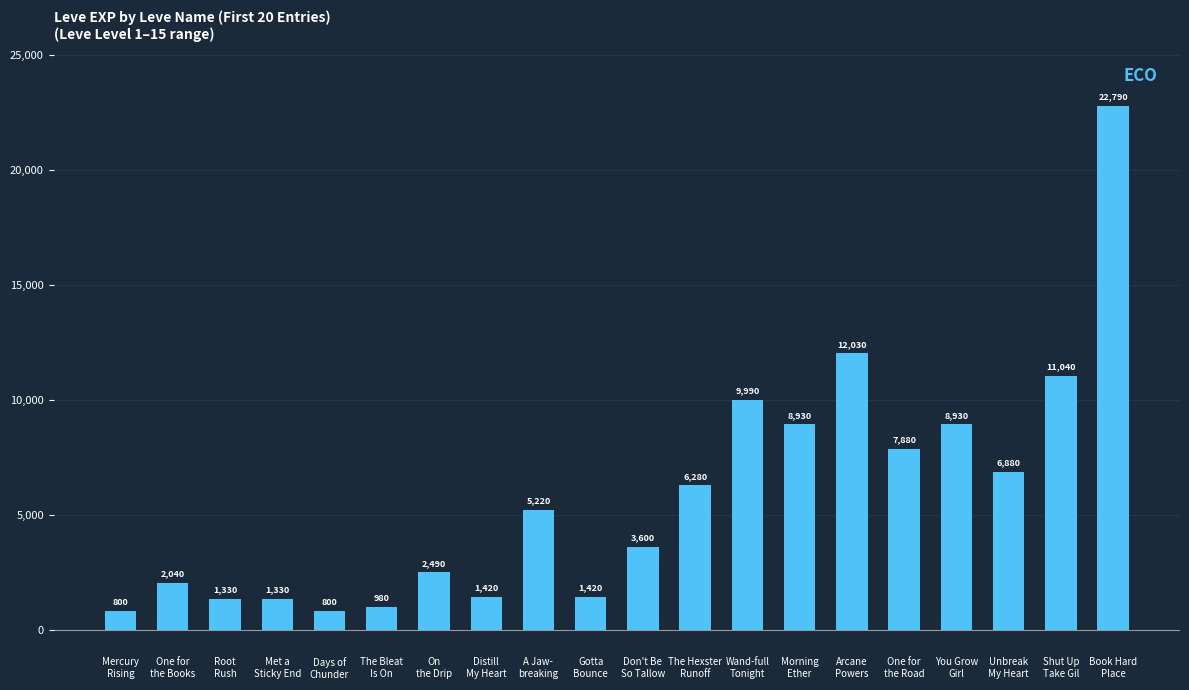

What is the smallest value displayed?

800